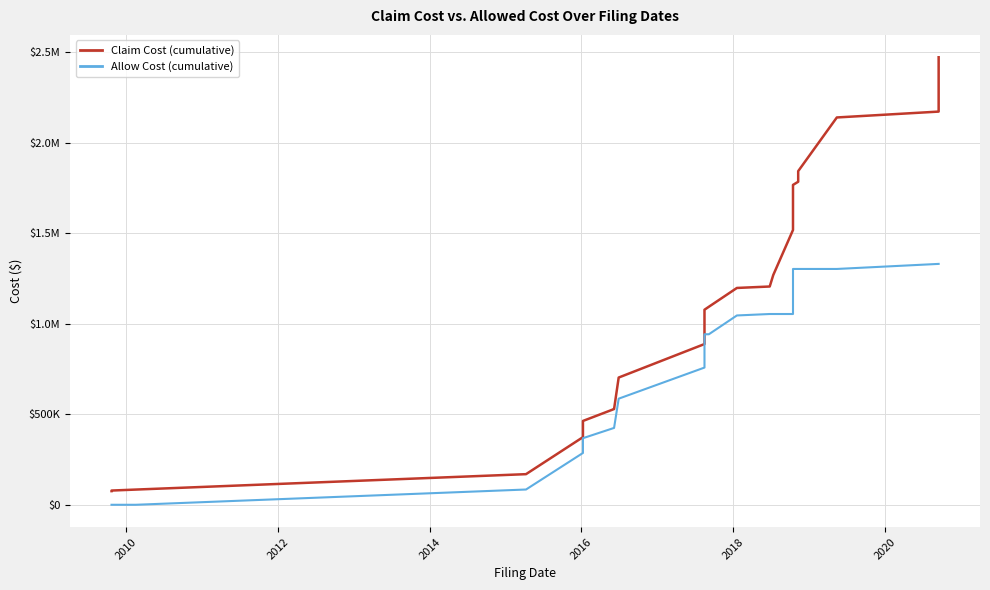

List the series in order of their overall mean, lowest first.

Allow Cost (cumulative), Claim Cost (cumulative)